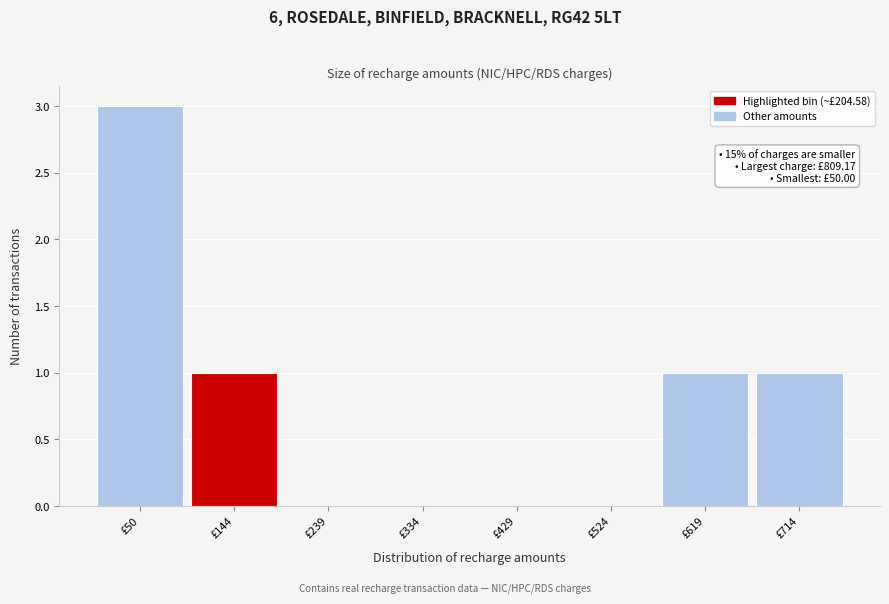

Reading left to right, list all the values displayed in this chart.

£50=3	£144=1	£239=0	£334=0	£429=0	£524=0	£619=1	£714=1